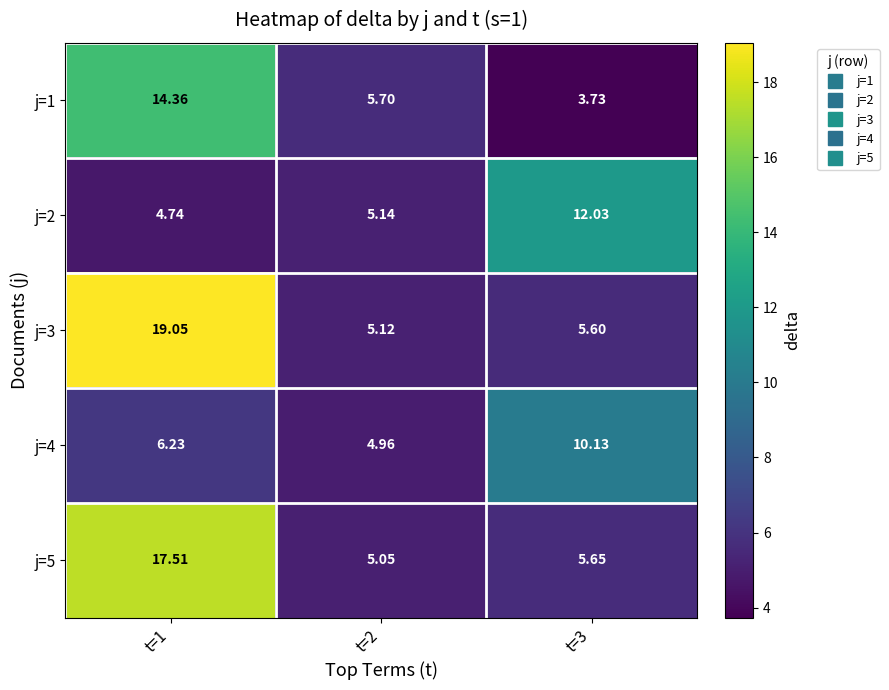

Count the number of categories in the chart.

3